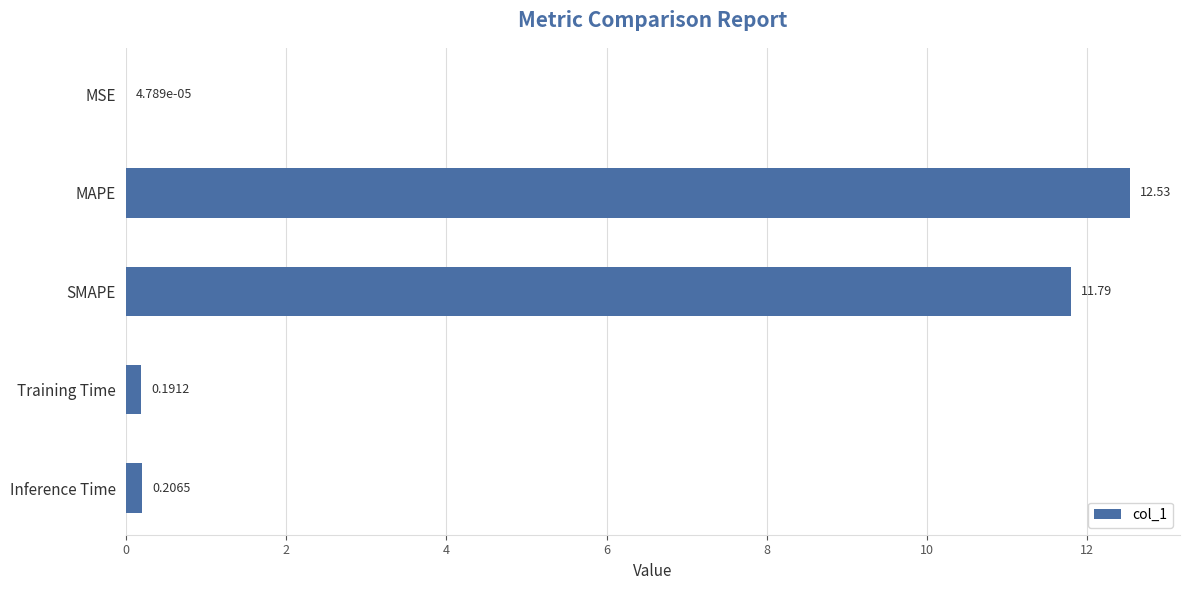

Between MAPE and Training Time, which is larger?

MAPE